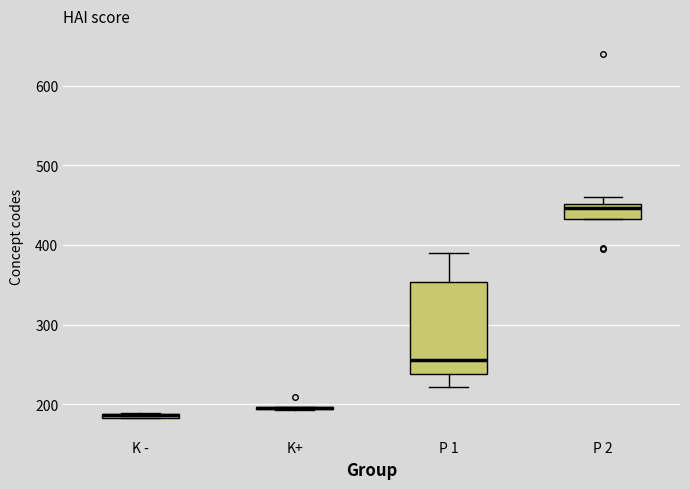

Where does the lower whisker of the box for P 1 end on the y-axis? The values are not printed on the chart, so give them approximately, as read against the axis.

220